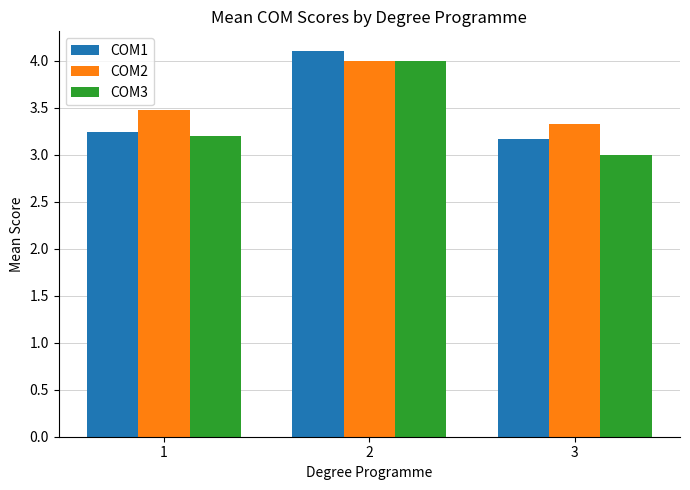

Reading left to right, extract all data points from this chart.

COM1: 3.2	4.1	3.2
COM2: 3.5	4.0	3.3
COM3: 3.2	4.0	3.0